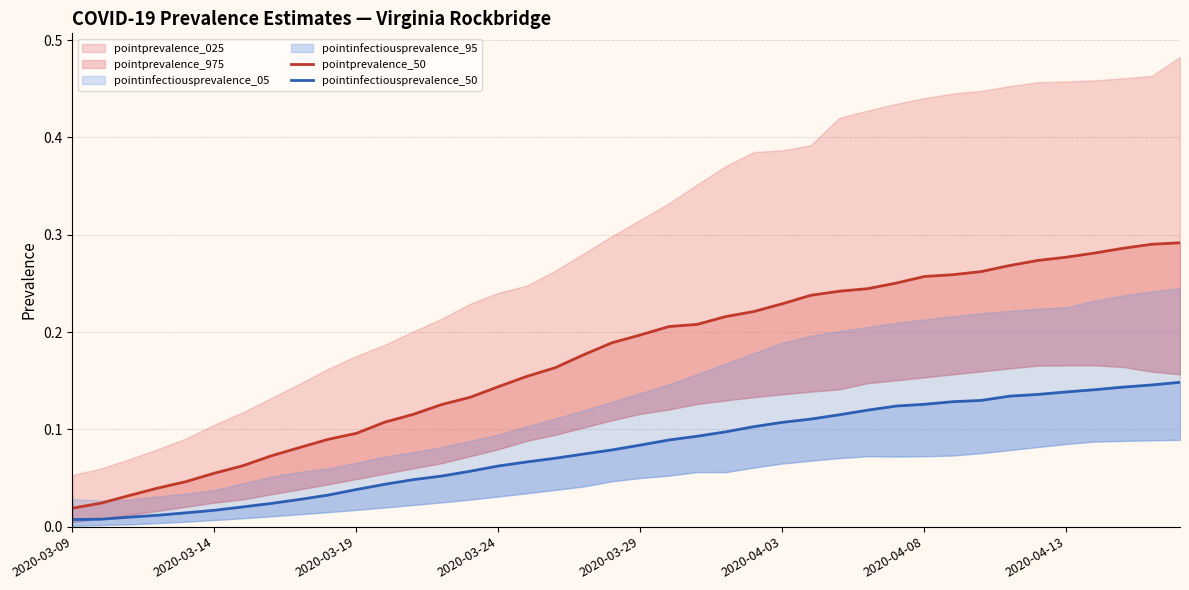

What is the sum of the pointinfectiousprevalence_50 values at 13 and 31?

0.2